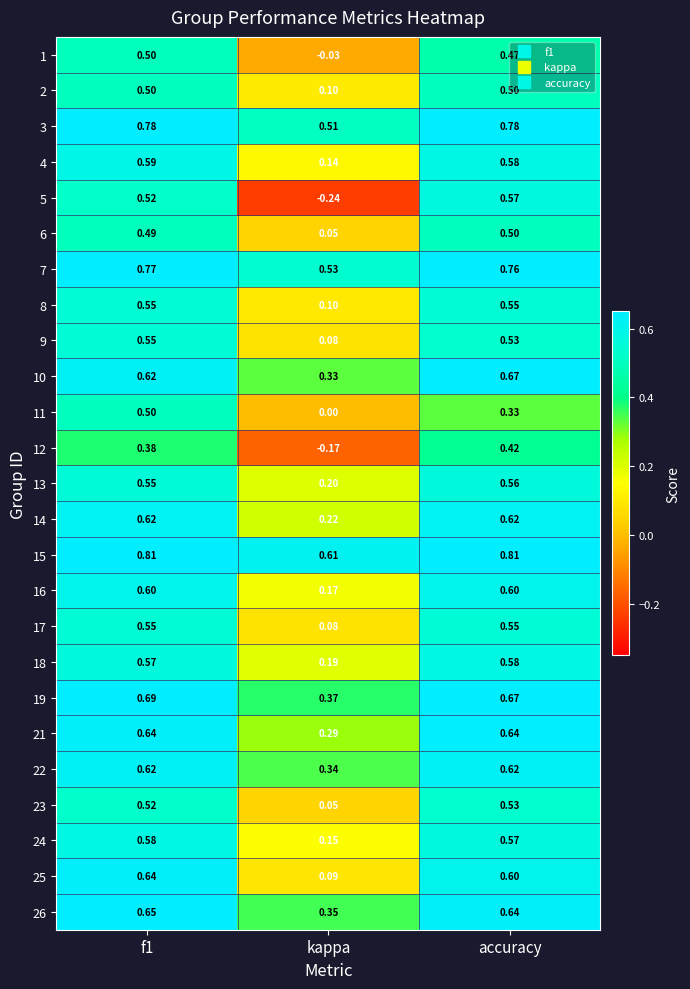

Which label corresponds to the smallest value in the chart?

kappa